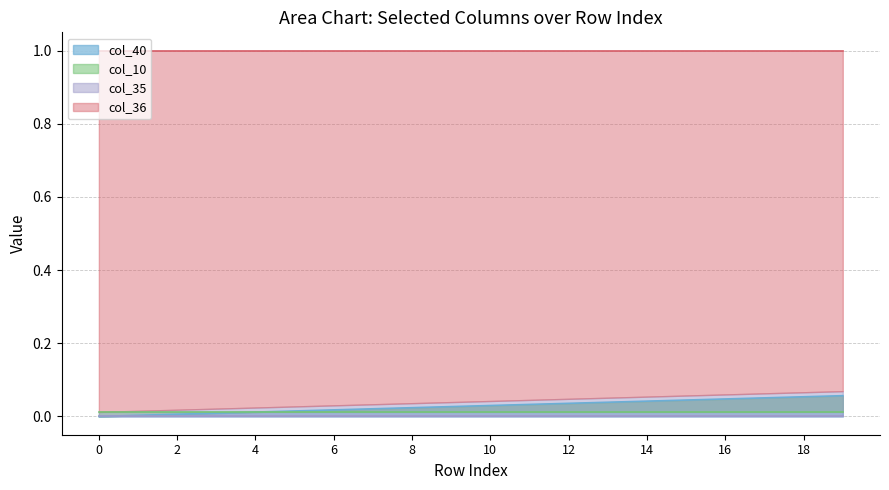

At how many categories does at least one series exceed 0?

20